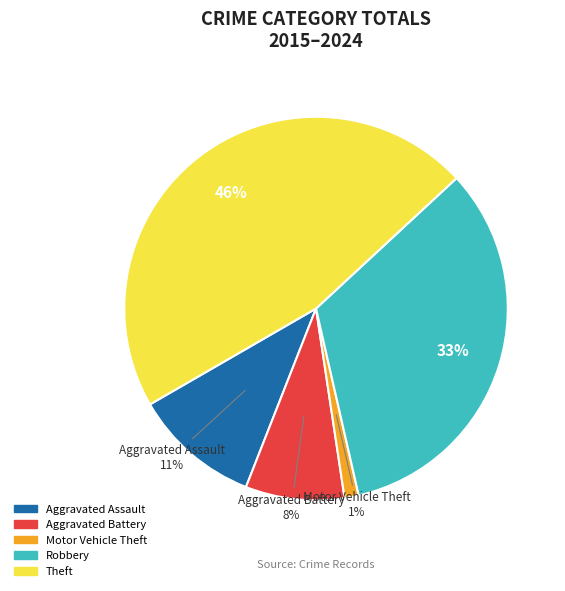

Is there a majority slice in this chart?

No